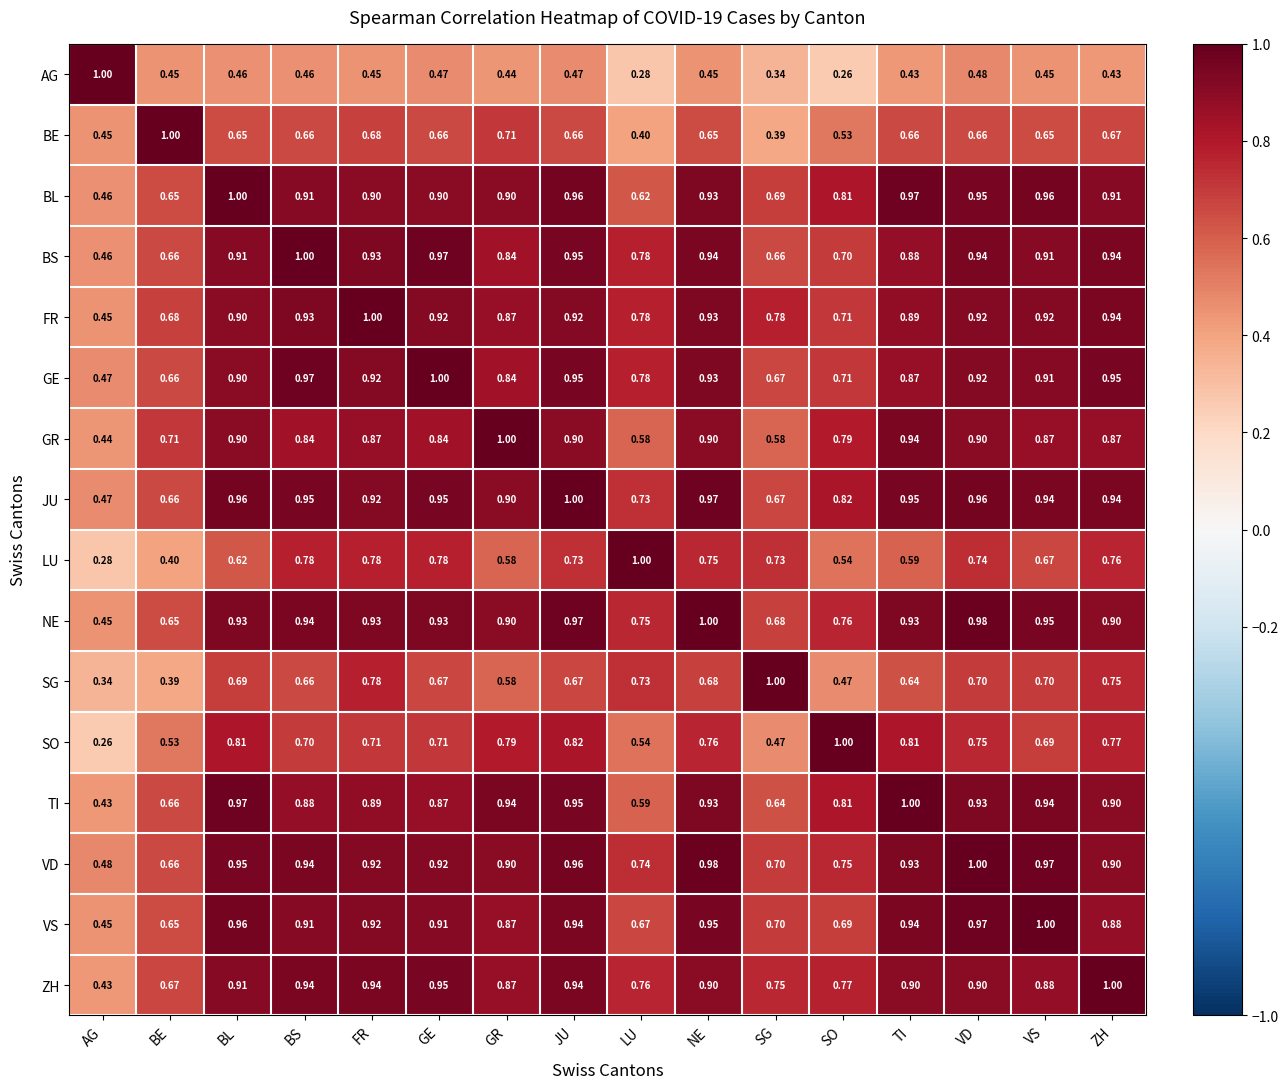

Is the value of JU at LU greater than the value of AG at AG?

No